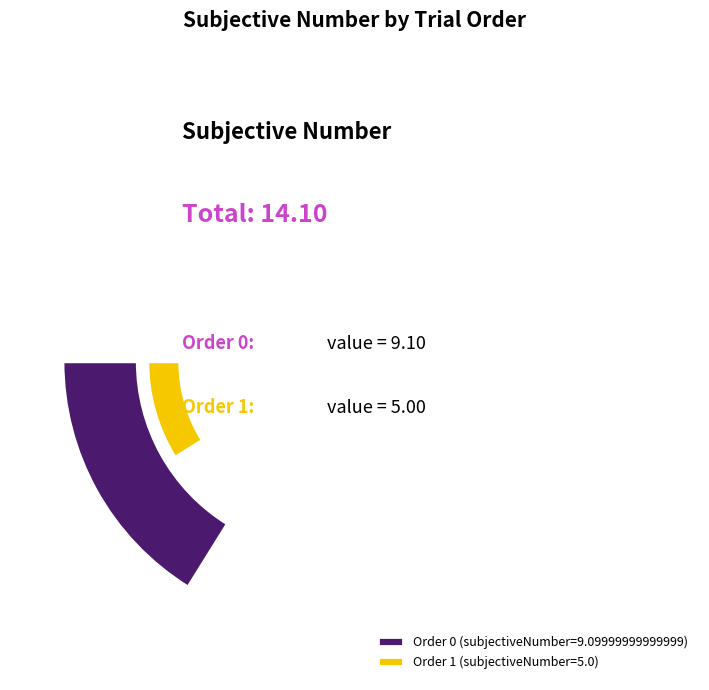

True or false: 1 accounts for 41% of the total.

False